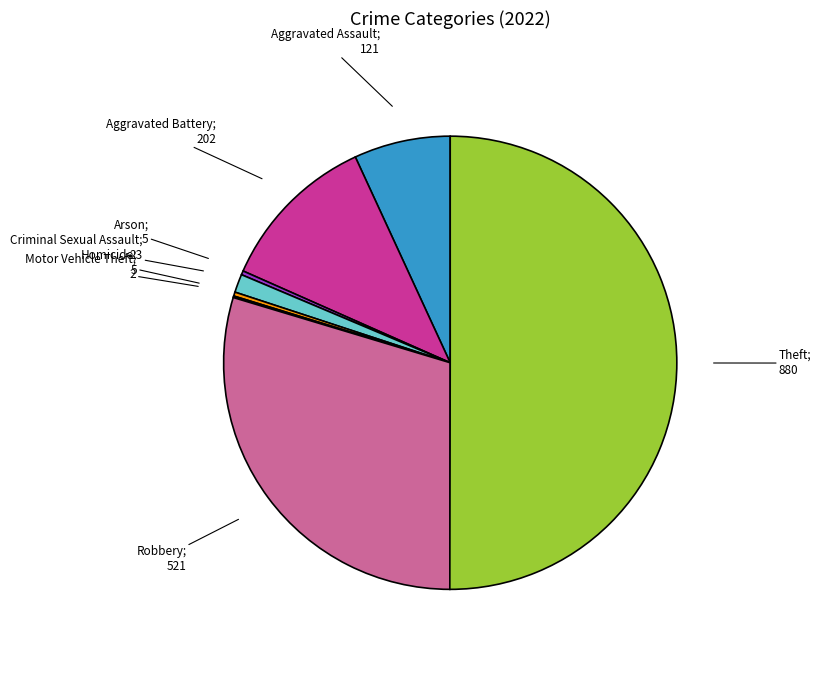

Which slice is the largest?

Theft